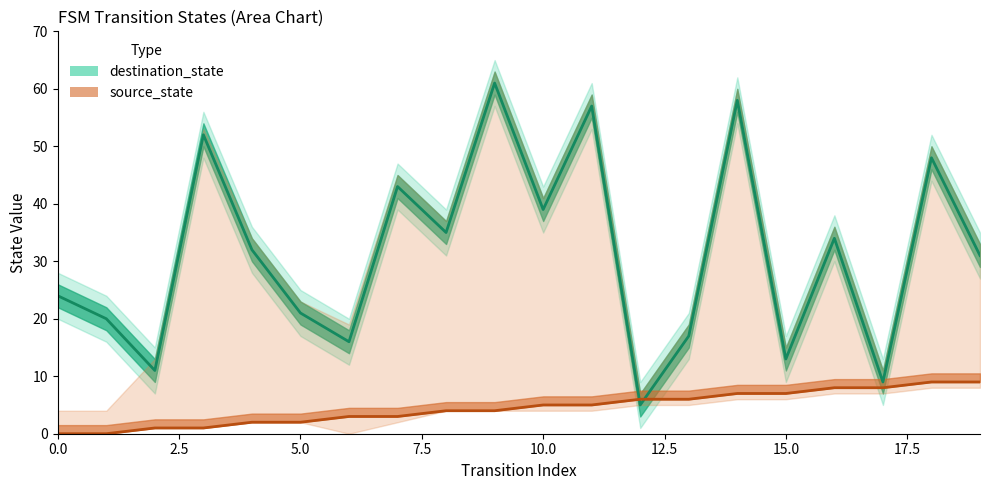

What is the difference between the second highest and minimum values in the destination_state (line) series?

53